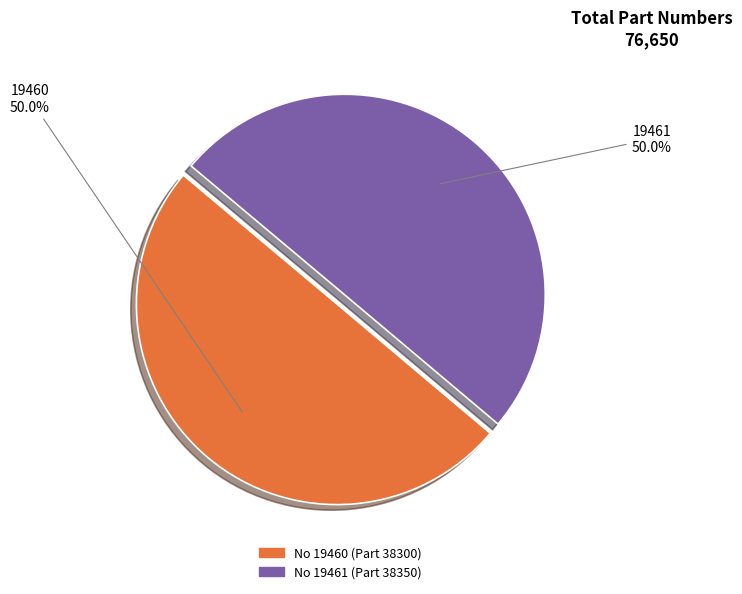

To the nearest percent, what is the average slice percentage?

50%